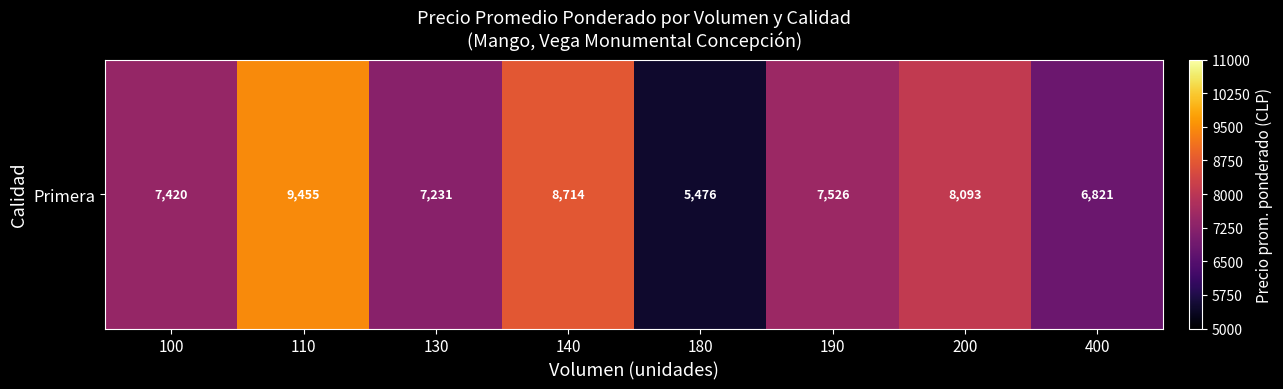

Rank the categories by value from lowest to highest.

180, 400, 130, 100, 190, 200, 140, 110